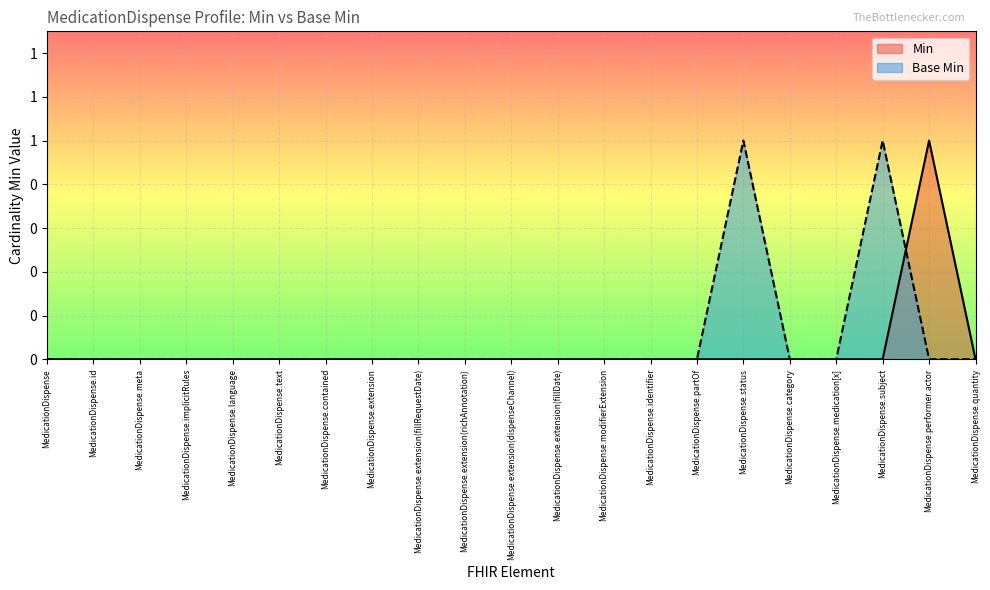

Which series has the largest total across all categories?

Base Min